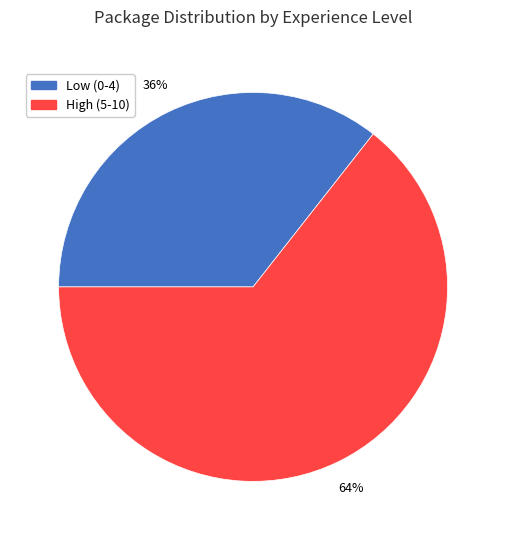

Is there a majority slice in this chart?

Yes